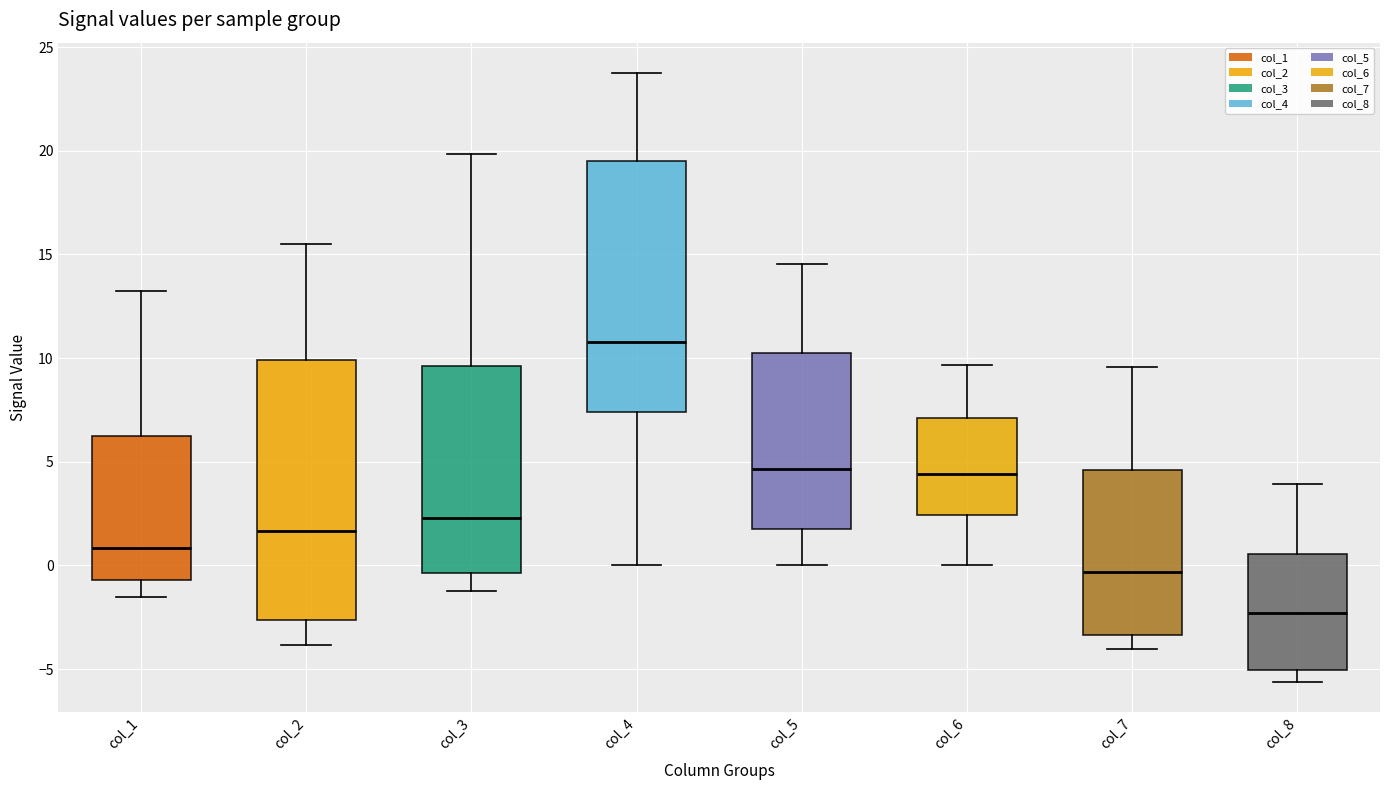

Reading left to right, transcribe this box plot: for each box, give where its median line is, the range the box spans, and where its two whiskers end, as read against the y-axis. The values are not printed on the chart, so give them approximately, as read against the axis.

col_1: median 1.0, box -0.5 to 6.0, whiskers -1.5 to 13.5
col_2: median 1.5, box -2.5 to 10.0, whiskers -4.0 to 15.5
col_3: median 2.5, box -0.5 to 9.5, whiskers -1.0 to 20.0
col_4: median 11.0, box 7.5 to 19.5, whiskers 0.0 to 24.0
col_5: median 4.5, box 1.5 to 10.5, whiskers 0.0 to 14.5
col_6: median 4.5, box 2.5 to 7.0, whiskers 0.0 to 9.5
col_7: median -0.5, box -3.5 to 4.5, whiskers -4.0 to 9.5
col_8: median -2.5, box -5.0 to 0.5, whiskers -5.5 to 4.0